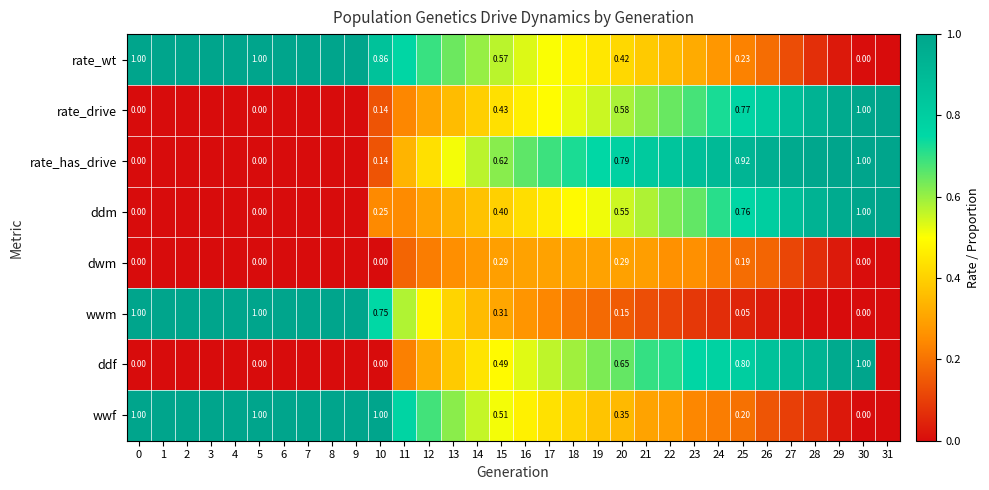

At 15, list the series in order from largest to smallest.

rate_has_drive, rate_wt, wwf, ddf, rate_drive, ddm, wwm, dwm